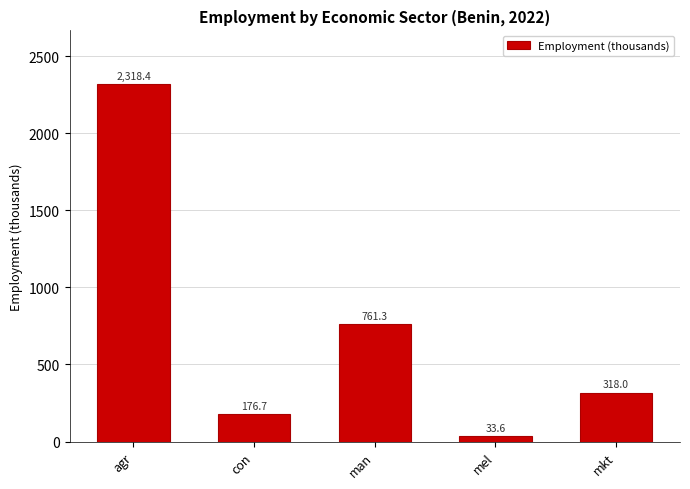

Is it true that the value at man is 761.3?

True